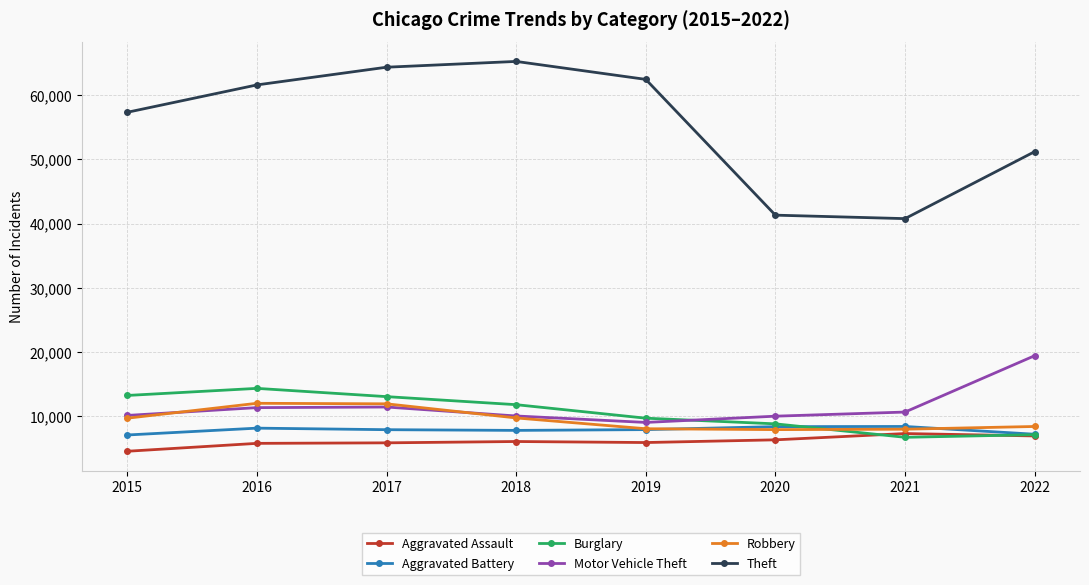

What is the spread (max minus min) of values at 2016?

55906